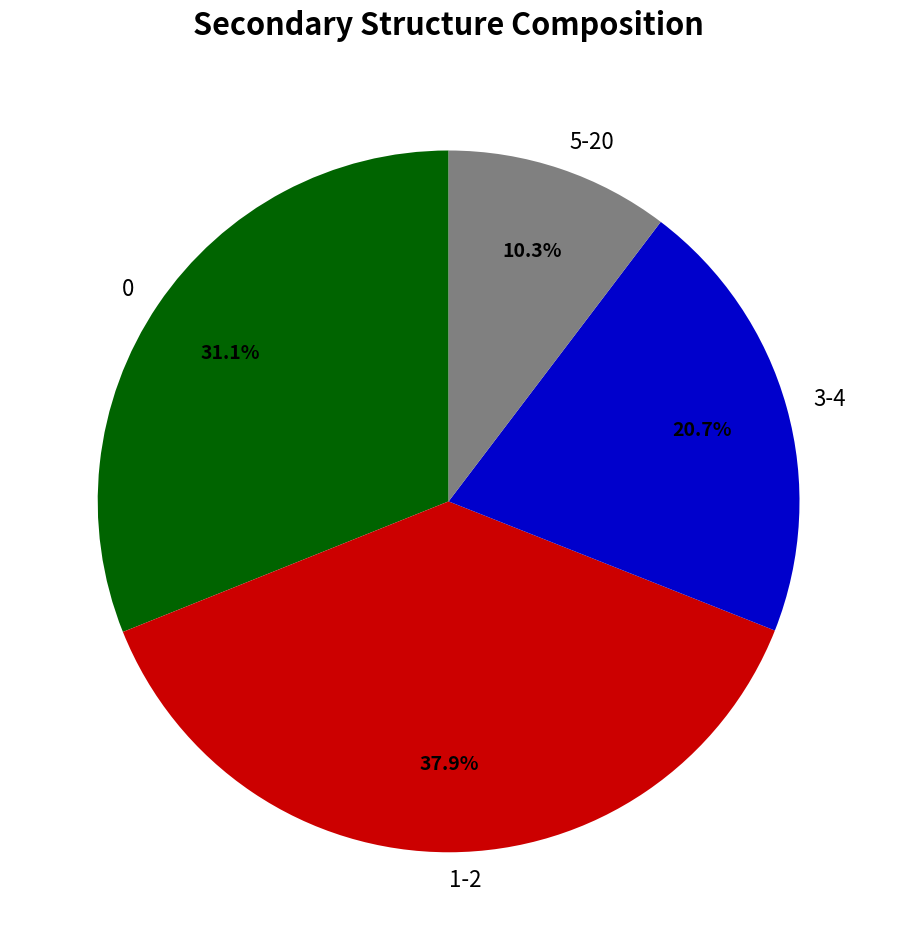

To the nearest percent, what percentage of the pie is 0?

31%